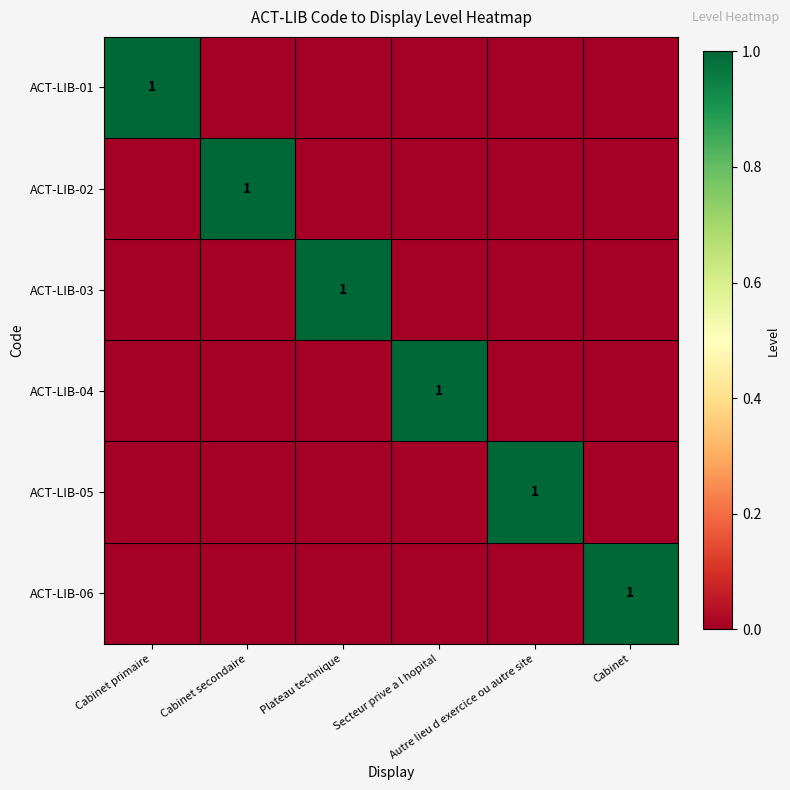

Between Cabinet primaire and Cabinet, which series saw the biggest shift?

ACT-LIB-01